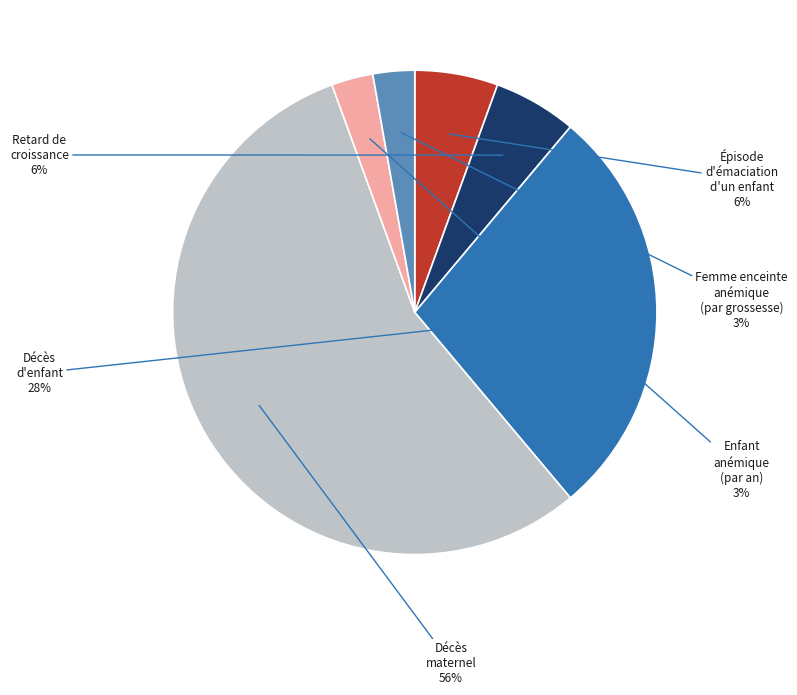

How many slices are in this pie chart?

6